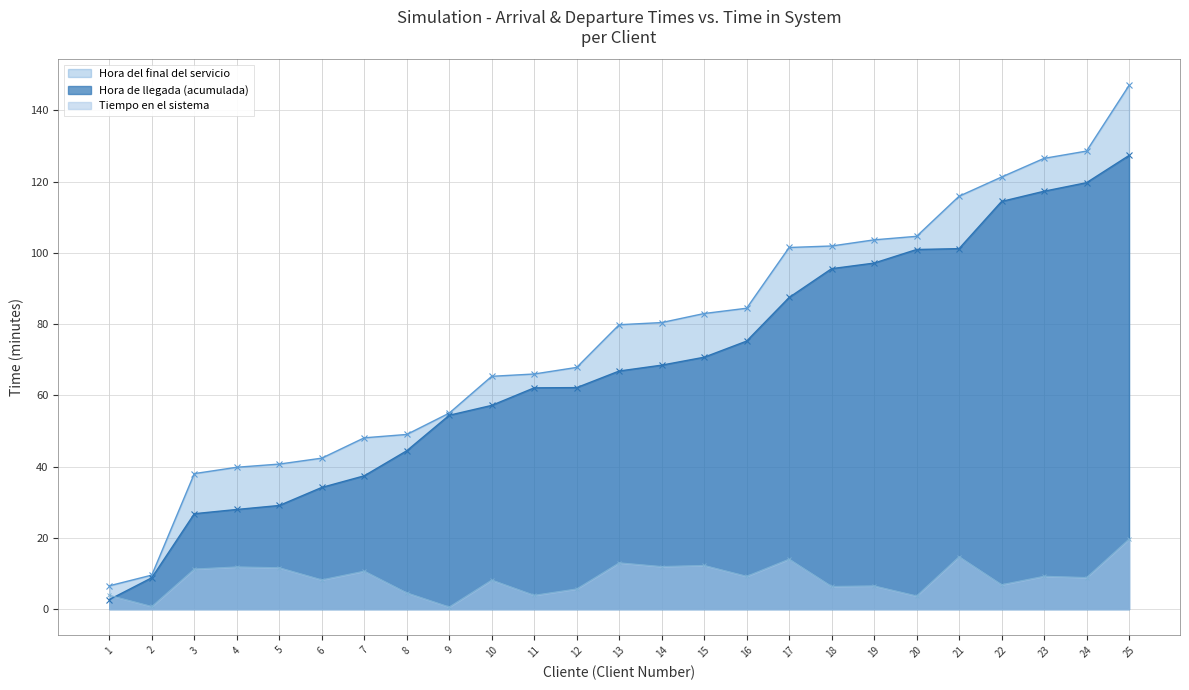

What is the minimum value for Tiempo en el sistema?

0.6